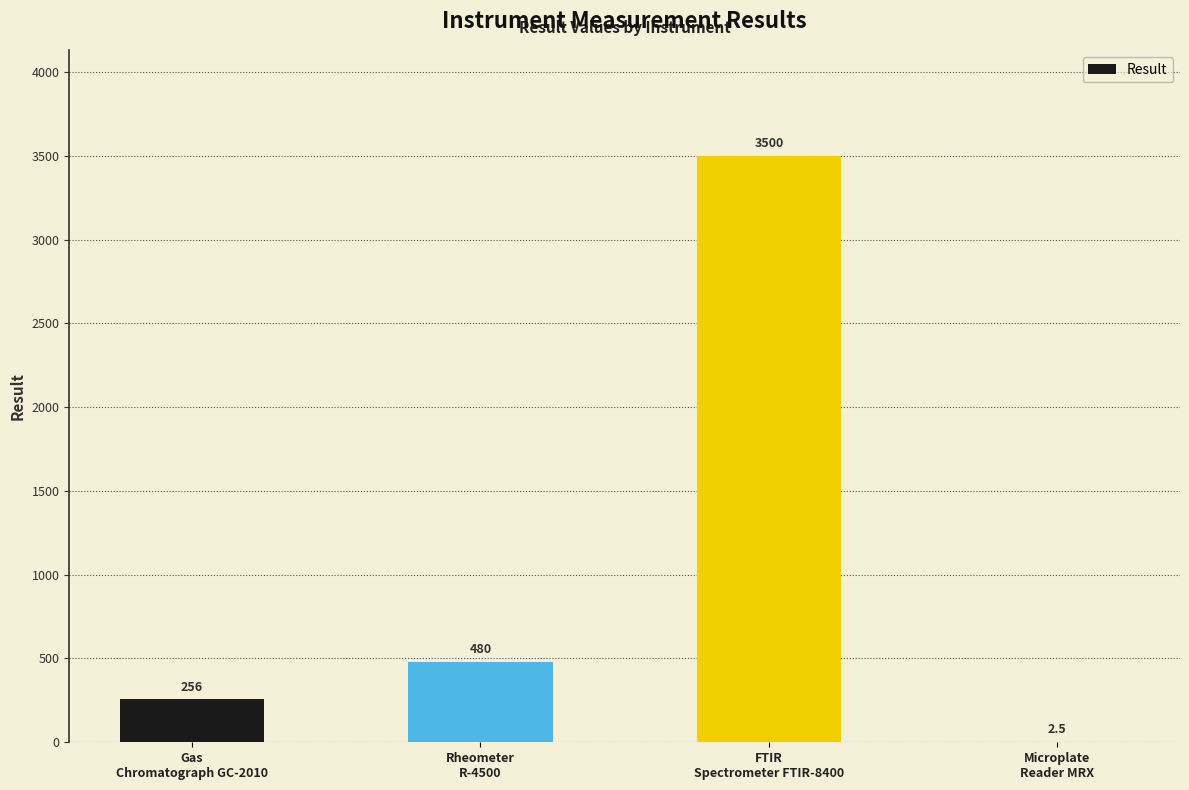

How many series are shown in this chart?

1